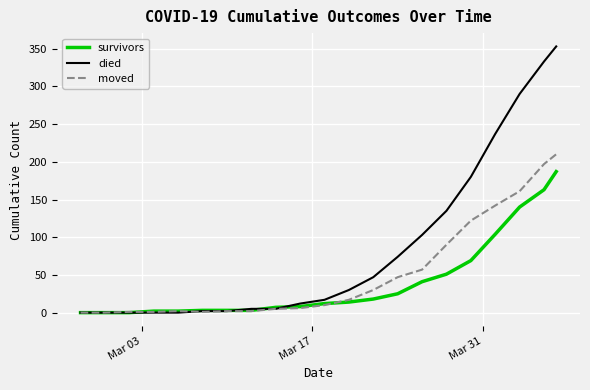

Rank the series by their average value, from lowest to highest.

survivors, moved, died